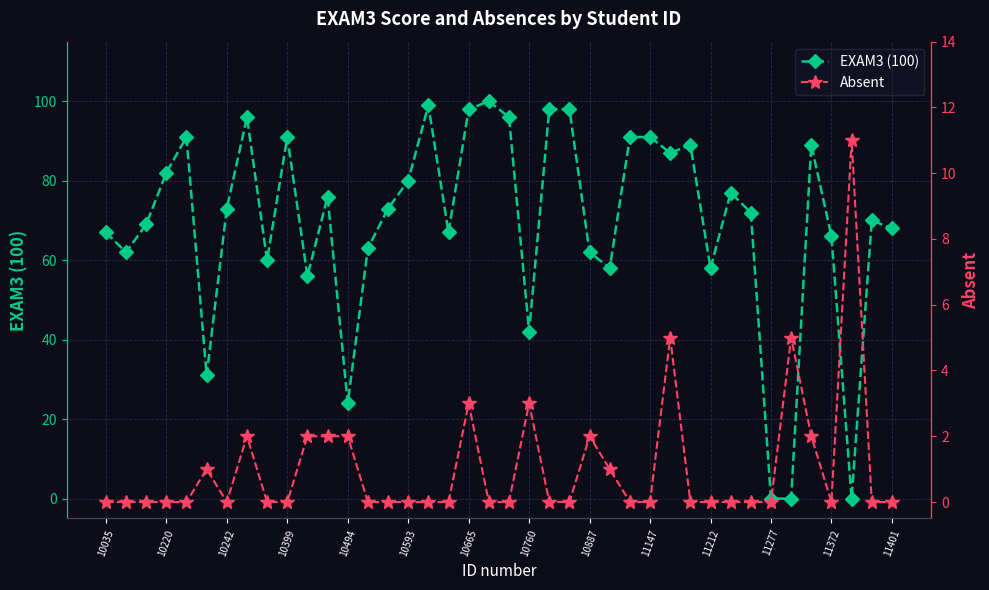

True or false: EXAM3 (100) has a value of 129 at 10665.

False